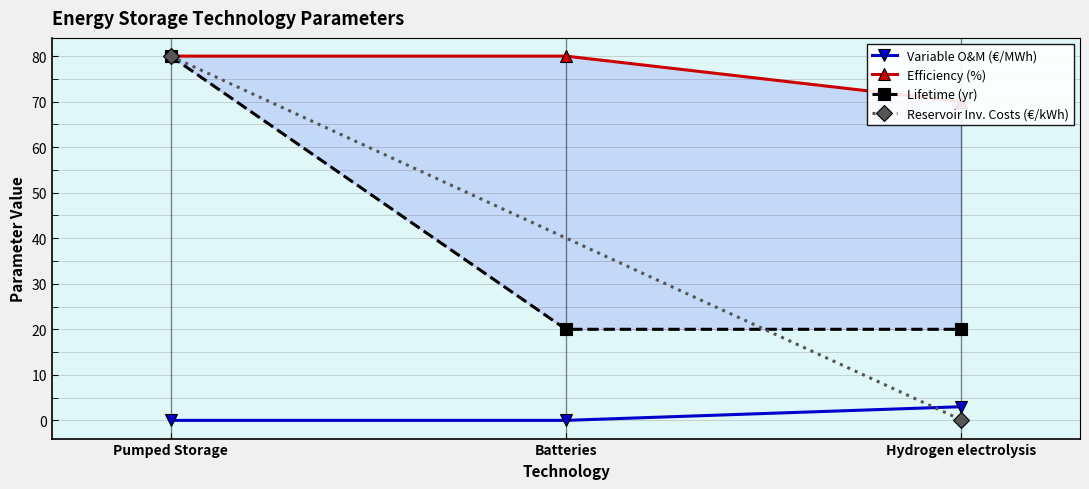

Is it true that Variable O&M (€/MWh) equals 0 at Batteries?

True